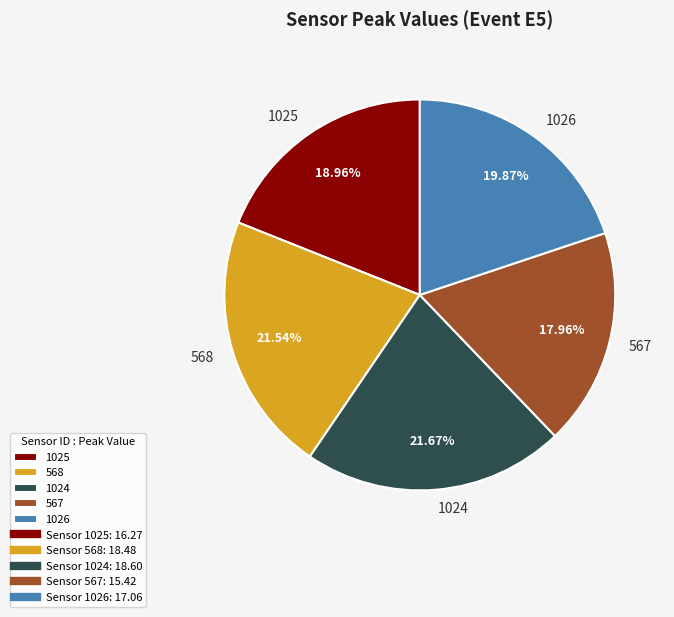

How much of the chart is everything except 1024?

78.3%